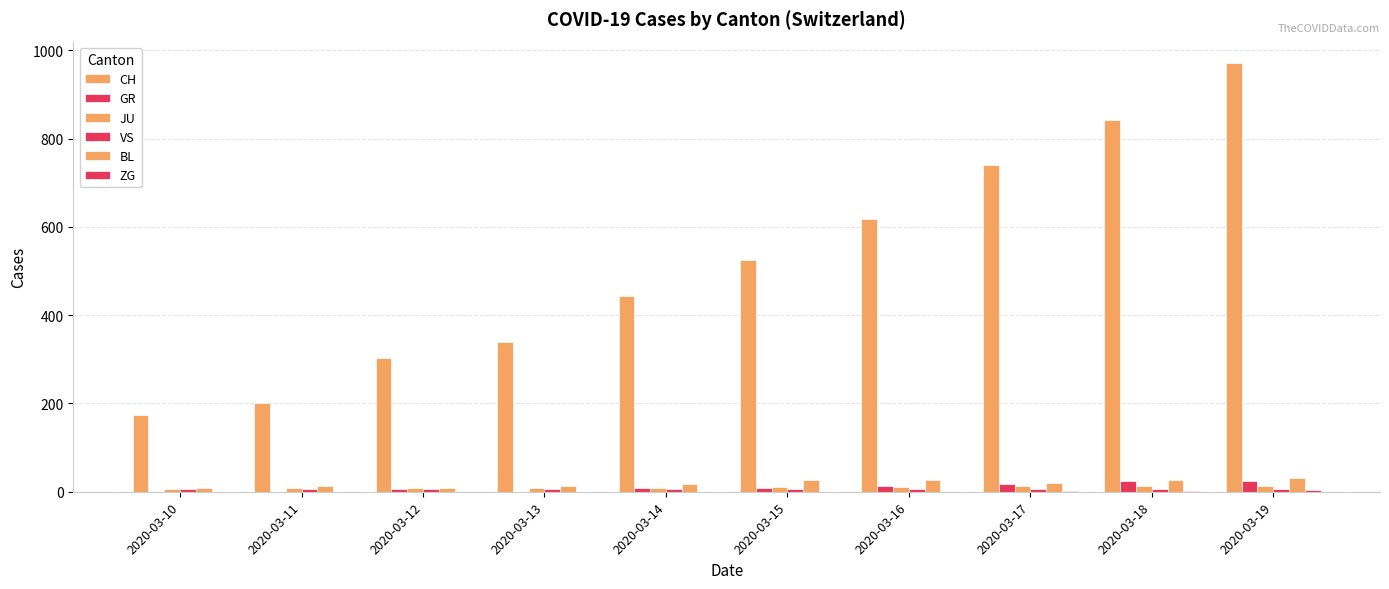

What is the spread (max minus min) of values at 2020-03-12?

303